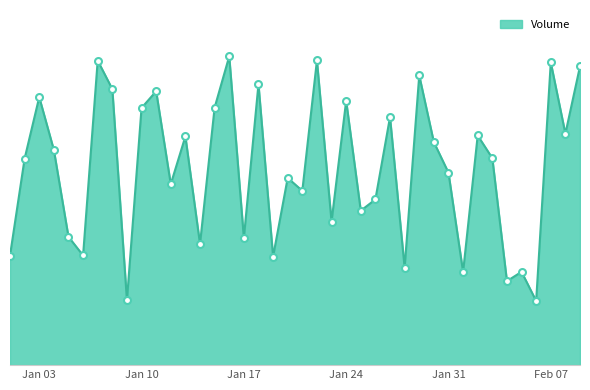

Rank the categories by value from highest to lowest.

2023-01-16, 2023-01-22, 2023-01-07, 2023-02-07, 2023-02-09, 2023-01-29, 2023-01-18, 2023-01-08, 2023-01-11, 2023-01-03, 2023-01-24, 2023-01-15, 2023-01-10, 2023-01-27, 2023-02-08, 2023-02-02, 2023-01-13, 2023-01-30, 2023-01-04, 2023-02-03, 2023-01-02, 2023-01-31, 2023-01-20, 2023-01-12, 2023-01-21, 2023-01-26, 2023-01-25, 2023-01-23, 2023-01-05, 2023-01-17, 2023-01-14, 2023-01-06, 2023-01-01, 2023-01-19, 2023-01-28, 2023-02-05, 2023-02-01, 2023-02-04, 2023-01-09, 2023-02-06